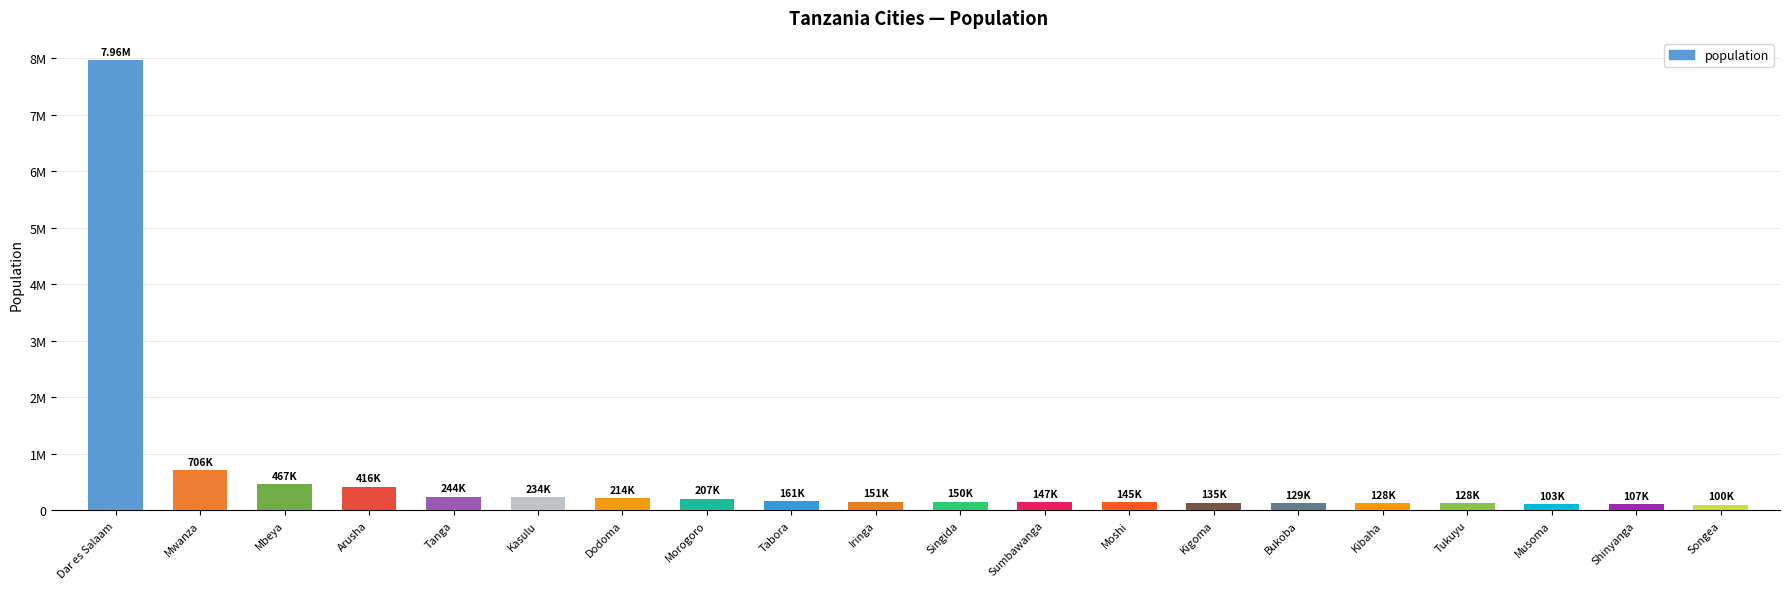

Reading left to right, extract all data points from this chart.

Dar es Salaam=7962000	Mwanza=706453	Mbeya=467000	Arusha=416442	Tanga=243580	Kasulu=234452	Dodoma=213636	Morogoro=207000	Tabora=160608	Iringa=151345	Singida=150379	Sumbawanga=147483	Moshi=144739	Kigoma=135234	Bukoba=128796	Kibaha=128488	Tukuyu=127570	Musoma=103497	Shinyanga=107362	Songea=99961